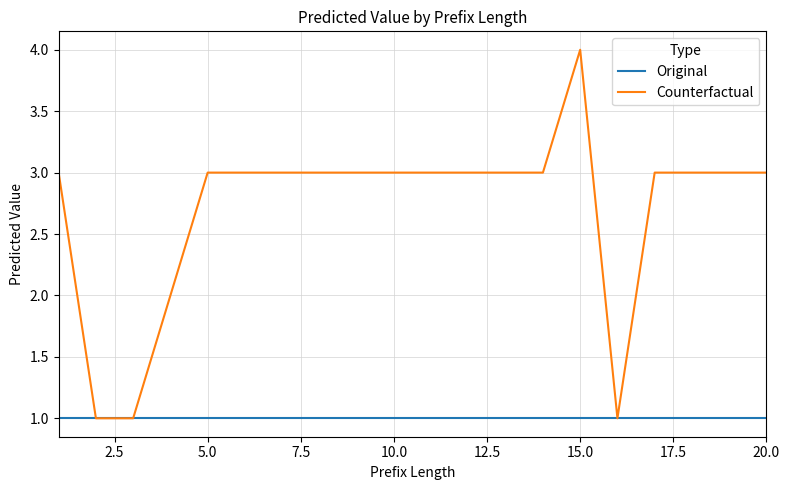

List the series in order of their overall mean, highest first.

Counterfactual, Original